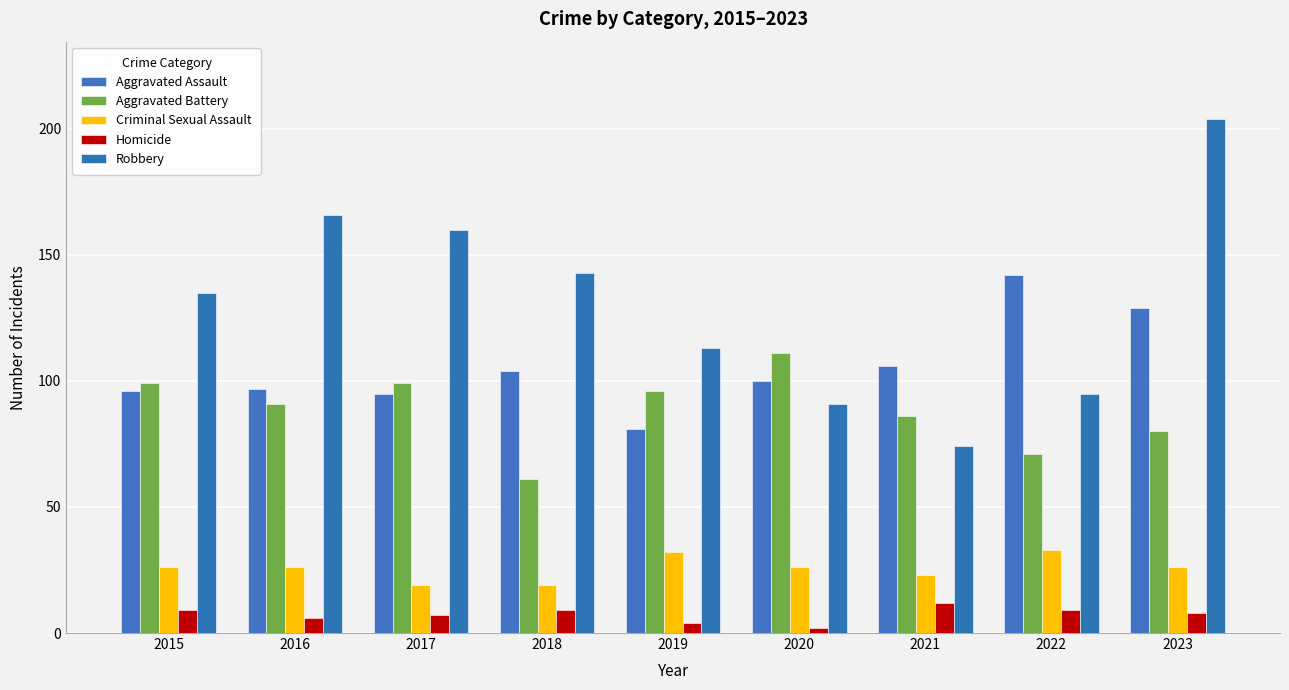

Rank the series by their maximum value, from lowest to highest.

Homicide, Criminal Sexual Assault, Aggravated Battery, Aggravated Assault, Robbery